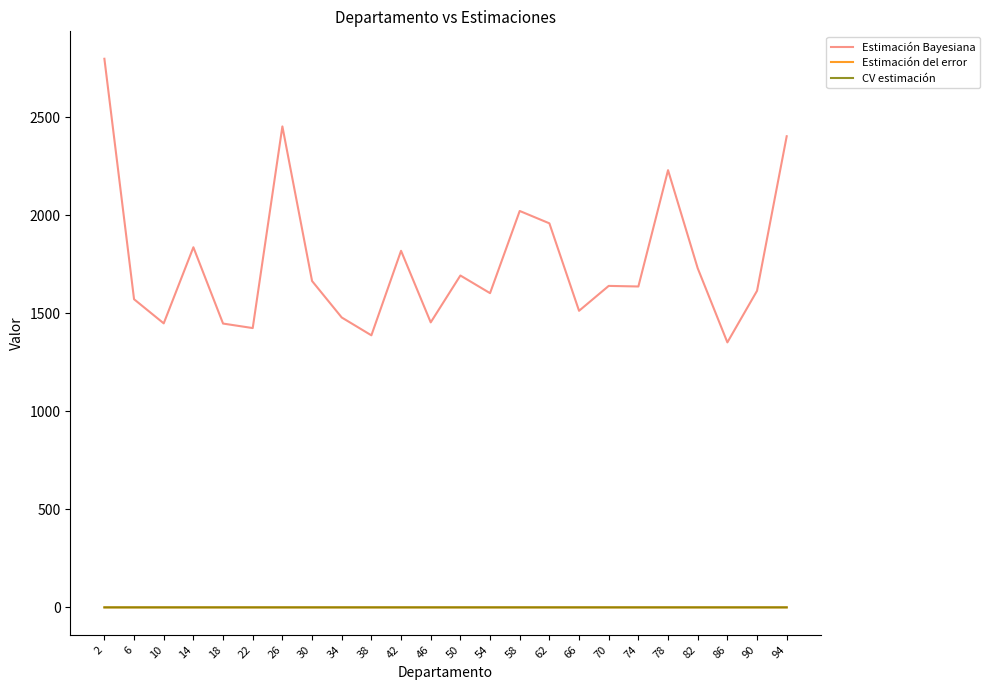

Which series changed the most between 34 and 86?

Estimación Bayesiana